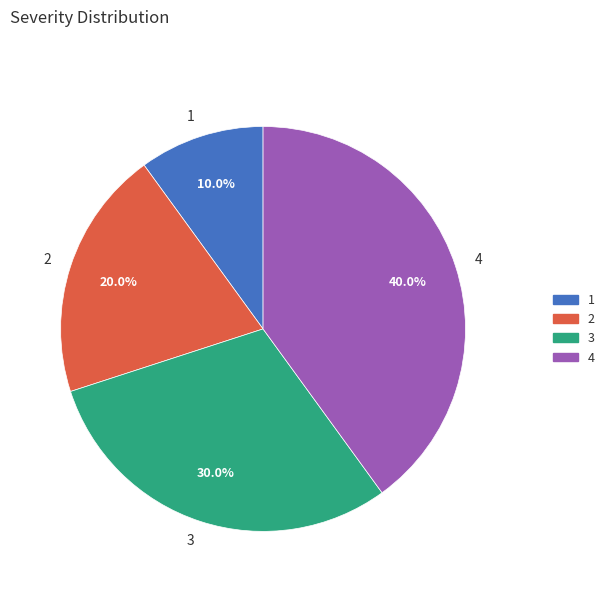

Rank the categories by value from highest to lowest.

4, 3, 2, 1